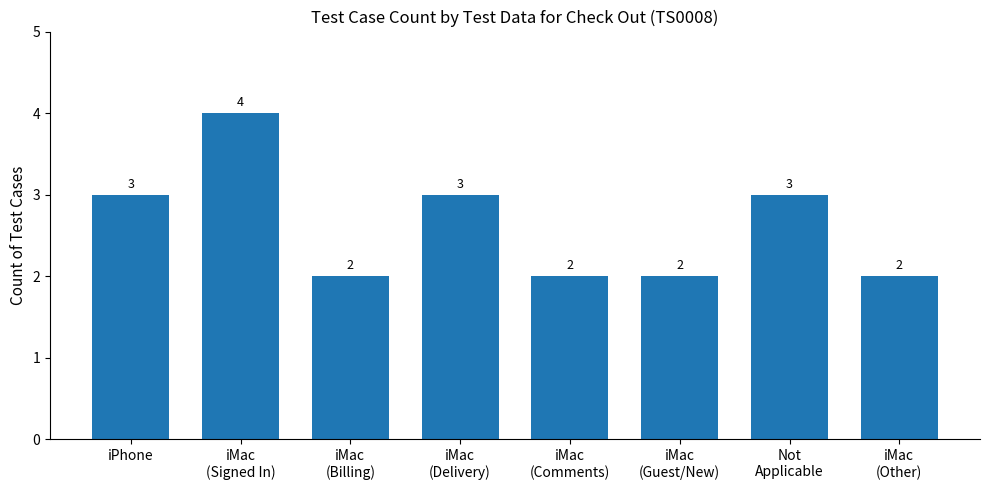

How many values are between 2 and 3?

7